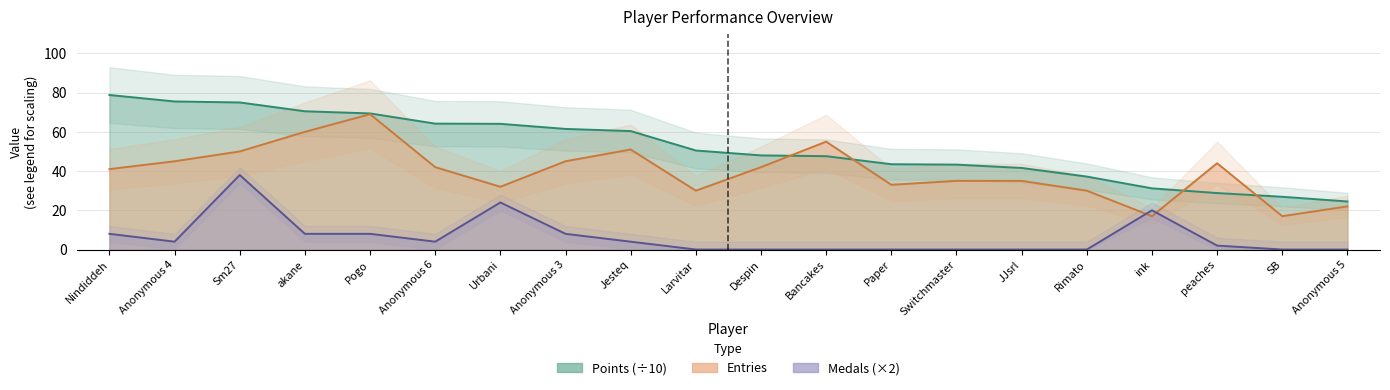

At JJsrl, list the series in order from smallest to largest.

Medals, Entries, Points